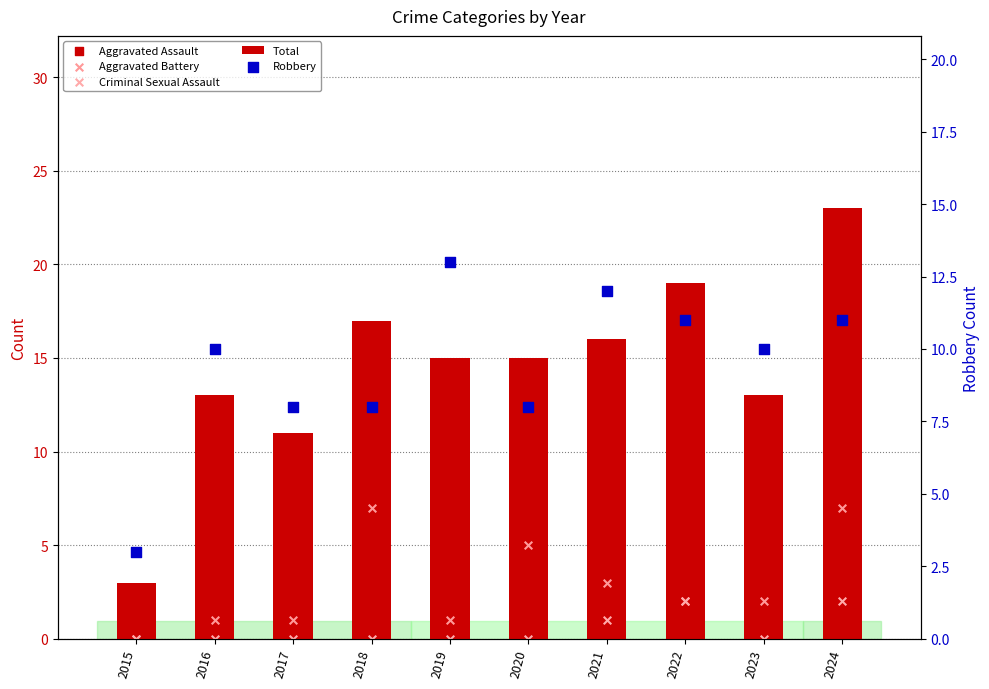

At which category is the sum across all series the highest?

2024